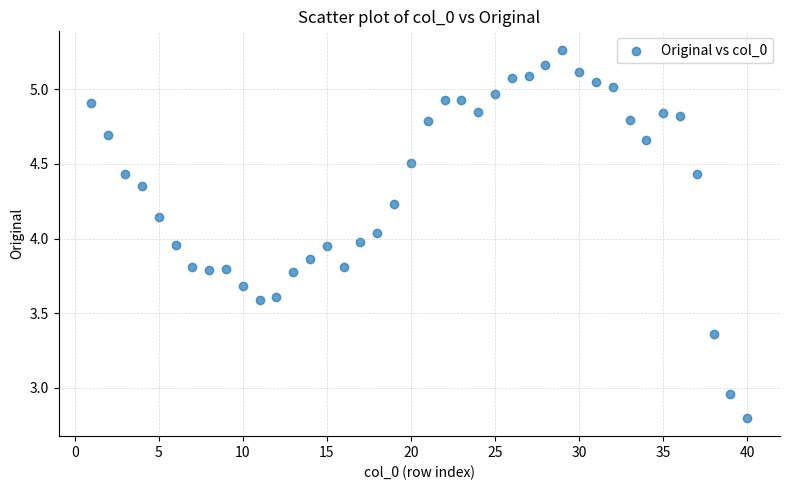

What is the range of Y values (max minus min)?

2.5